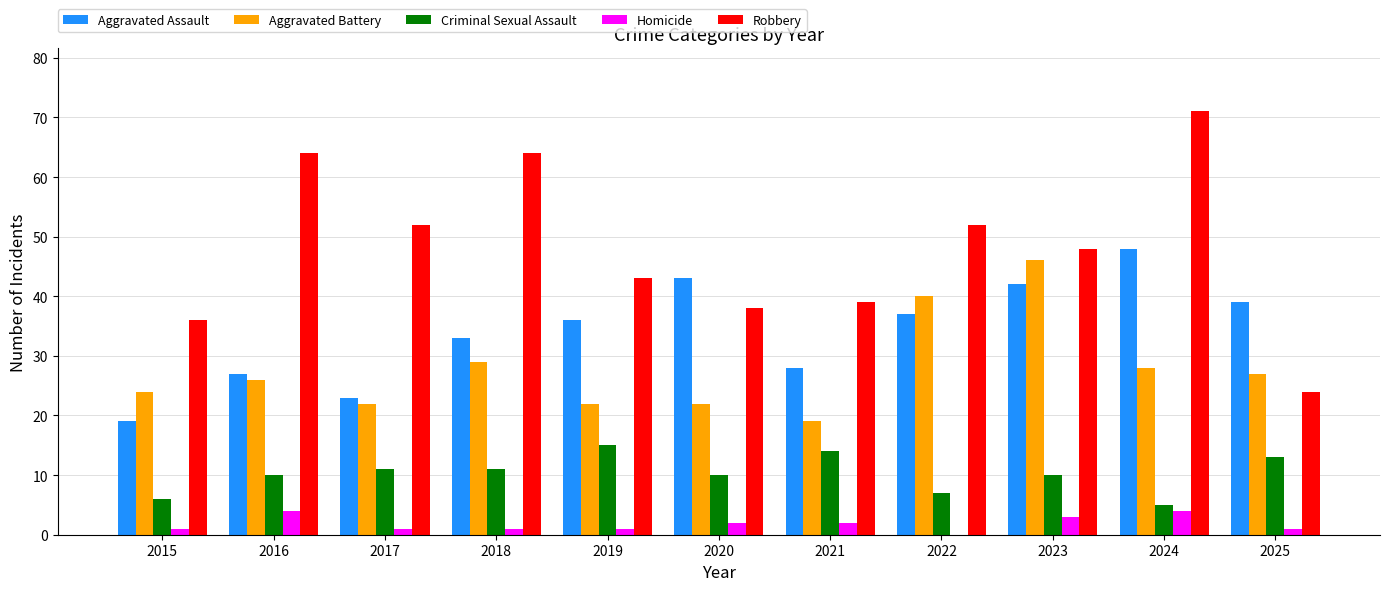

Is the value of Robbery at 2015 greater than the value of Aggravated Battery at 2023?

No